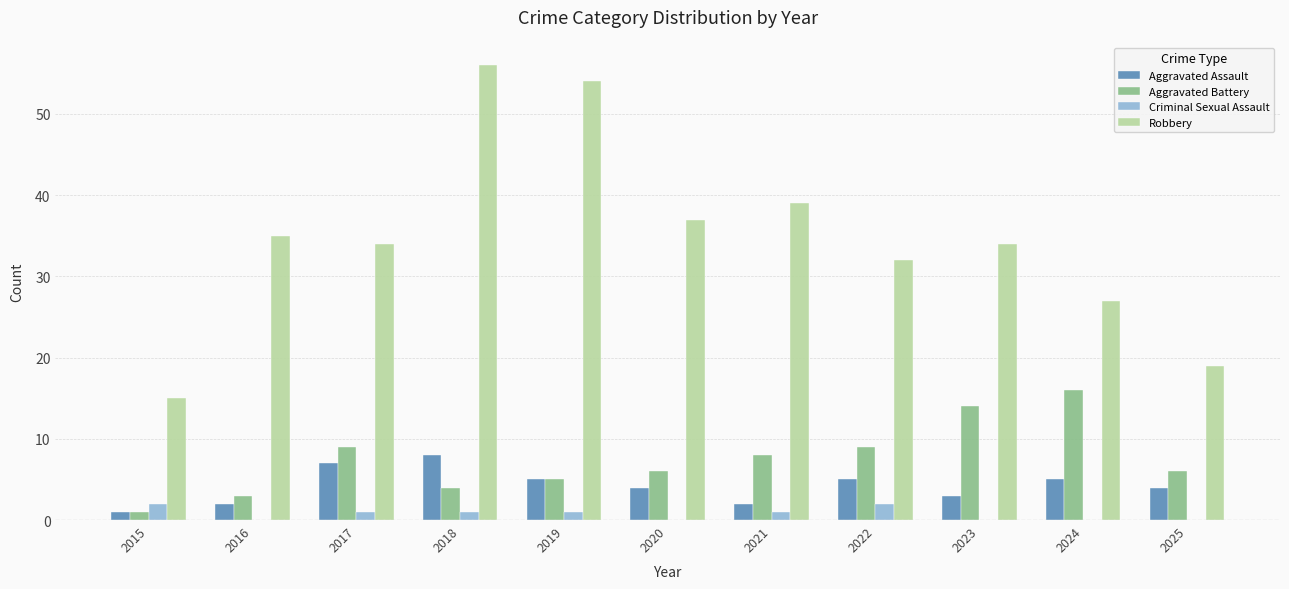

Is the value of Criminal Sexual Assault at 2017 greater than the value of Aggravated Assault at 2016?

No